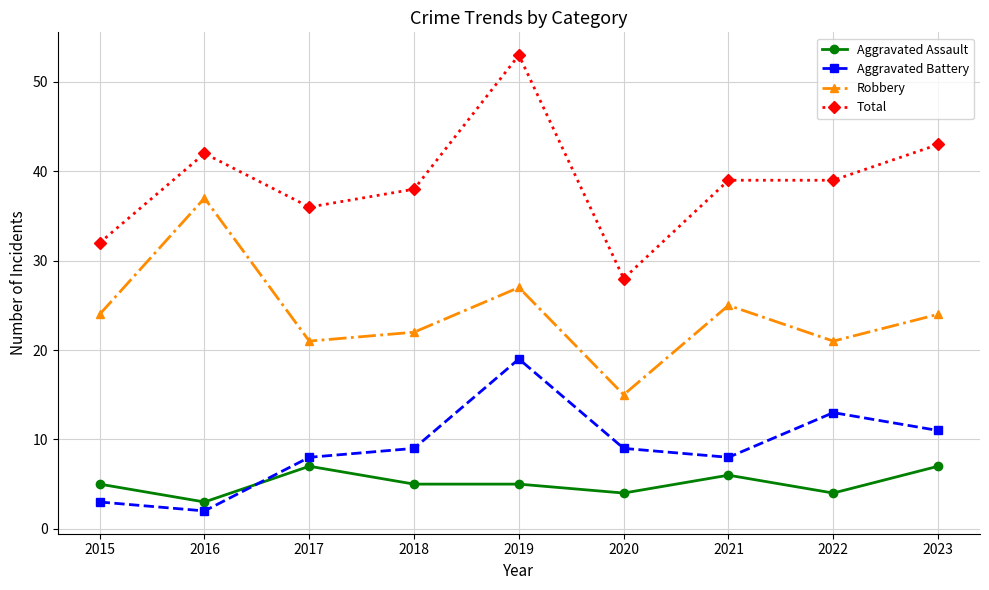

True or false: Robbery has a value of 11 at 2016.

False